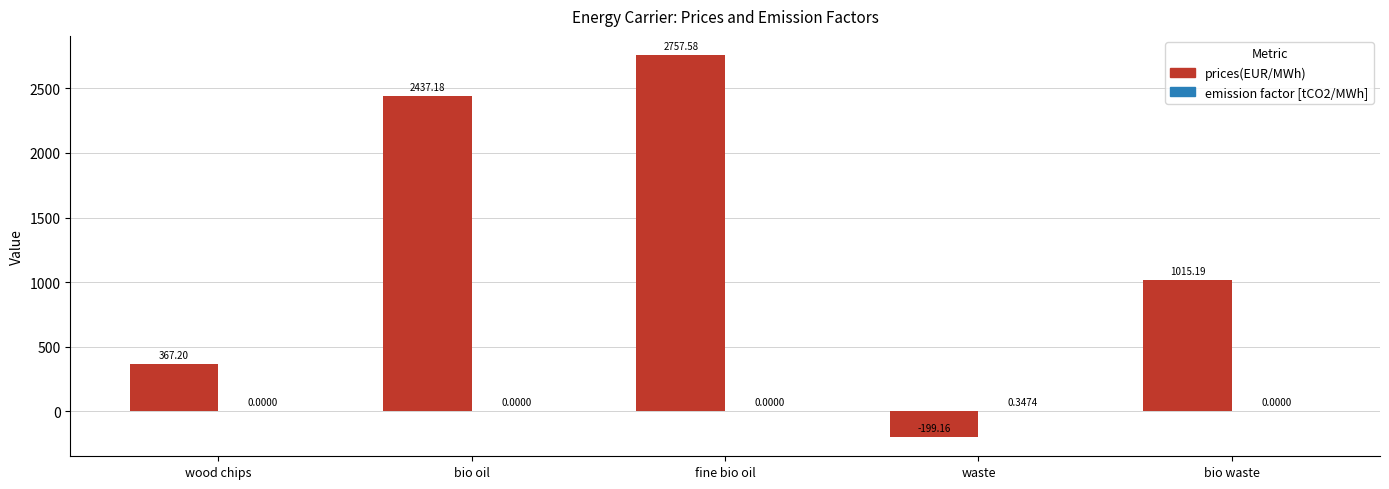

Count the number of categories in the chart.

5